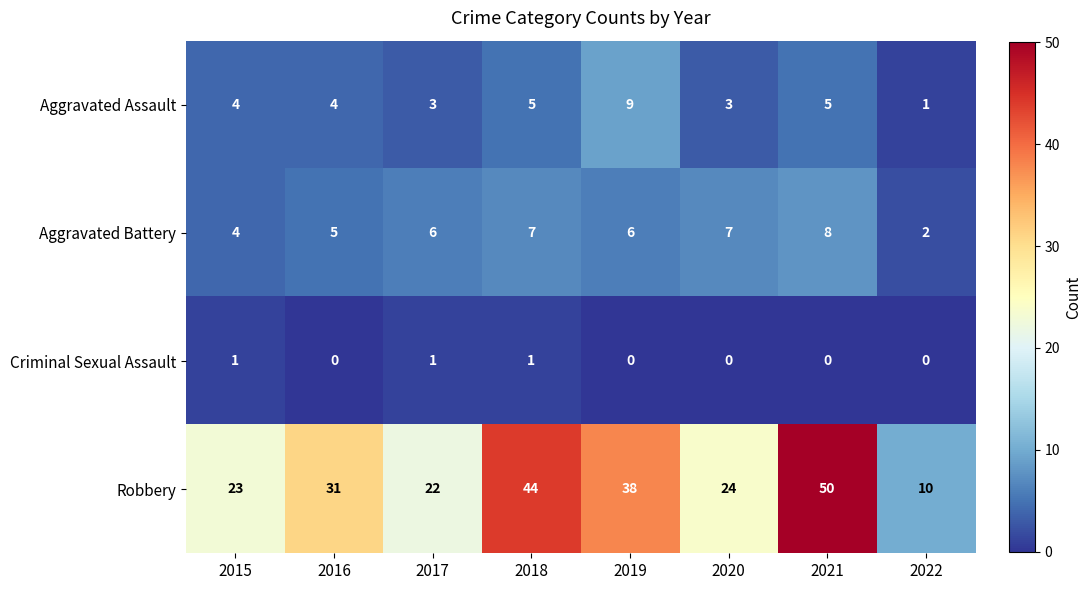

Rank the series by their maximum value, from lowest to highest.

Criminal Sexual Assault, Aggravated Battery, Aggravated Assault, Robbery